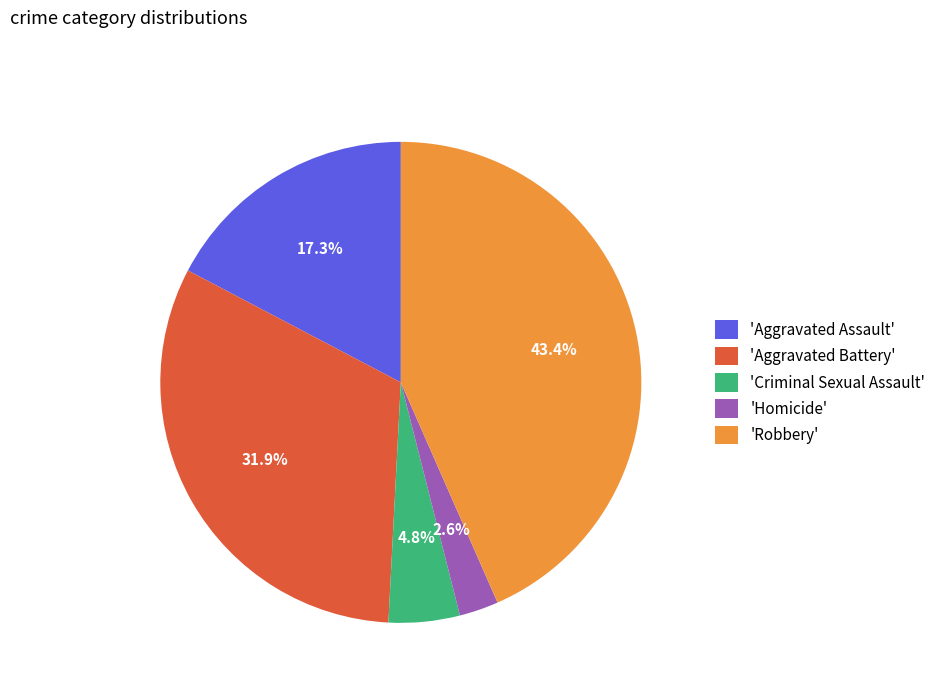

How much of the chart is everything except 'Aggravated Assault'?

82.7%